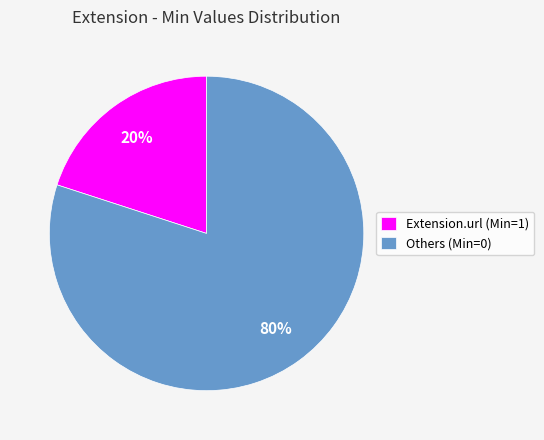

What is the largest slice in the pie chart?

Others (Min=0)